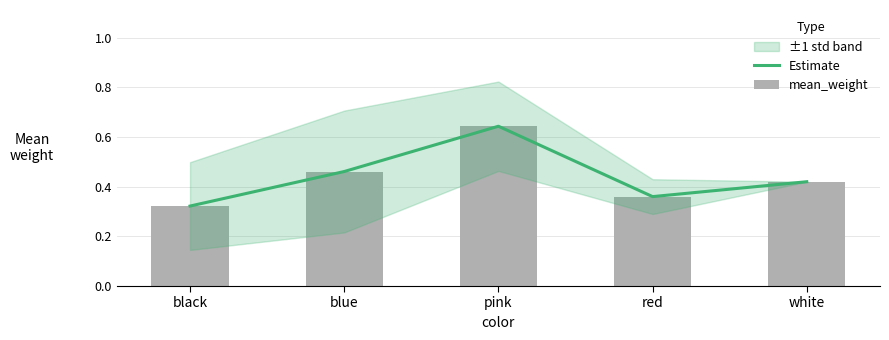

What is the difference between the maximum and minimum values in the Estimate series?

0.3